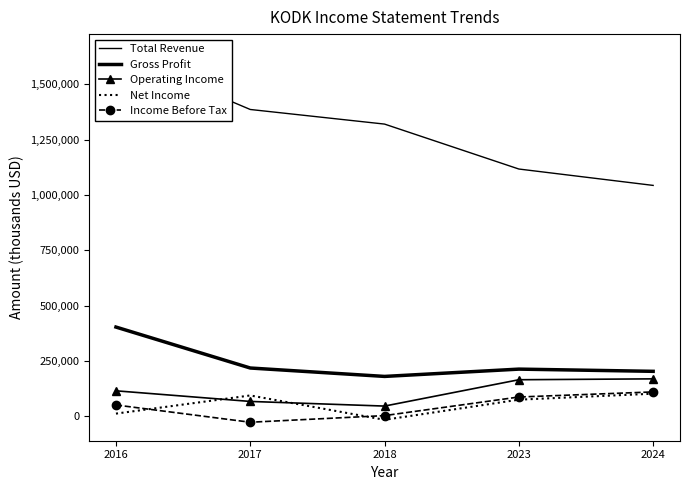

Where is Gross Profit nearest to the value 291500?

2017